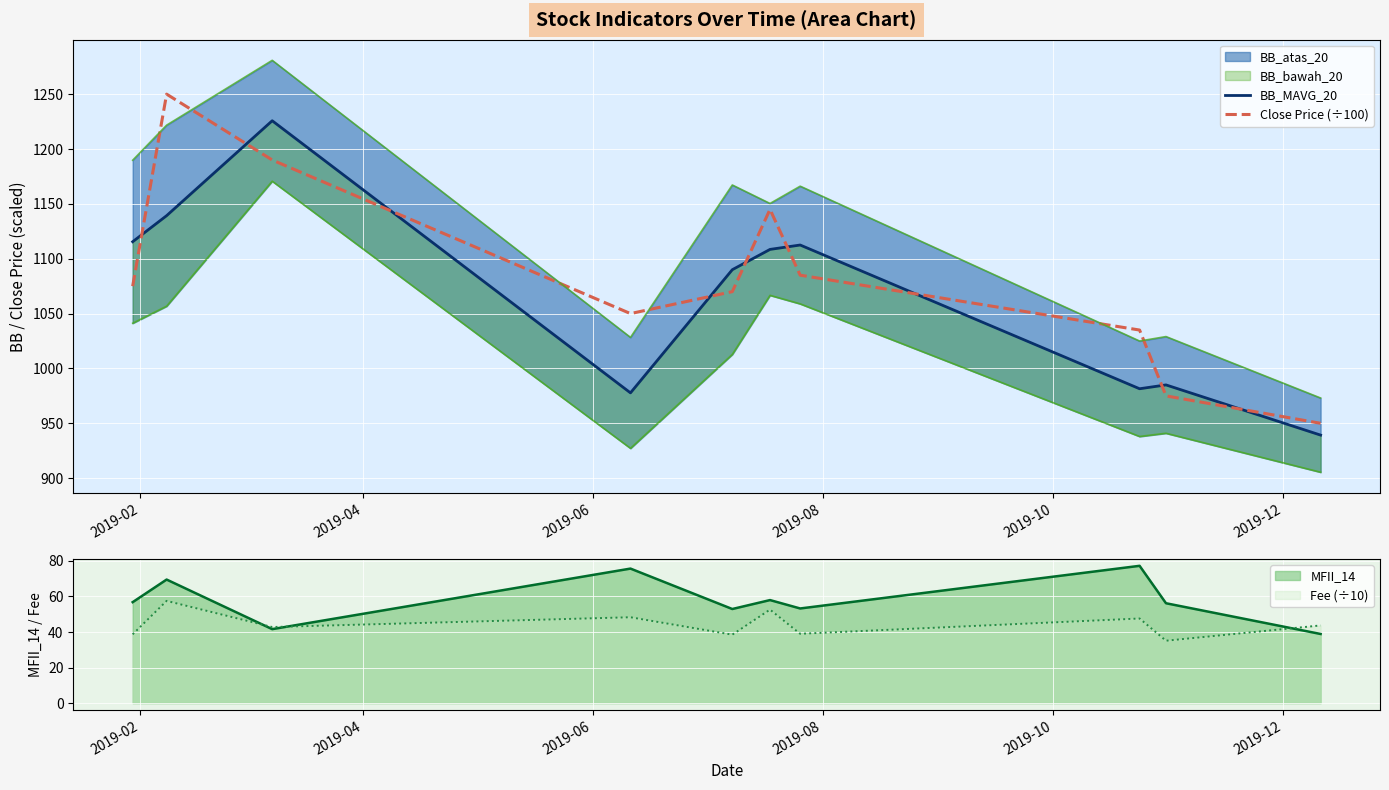

What is the highest value of the Close Price (÷100) series?

1250